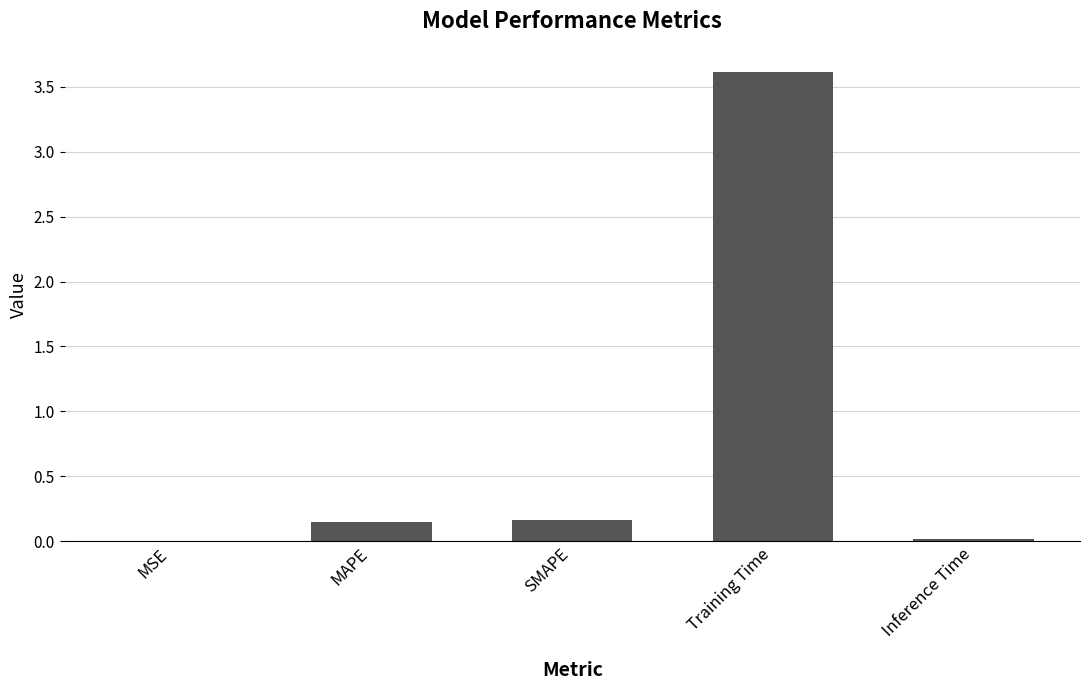

The chart shows a value of 0.2 at MAPE. True or false?

True